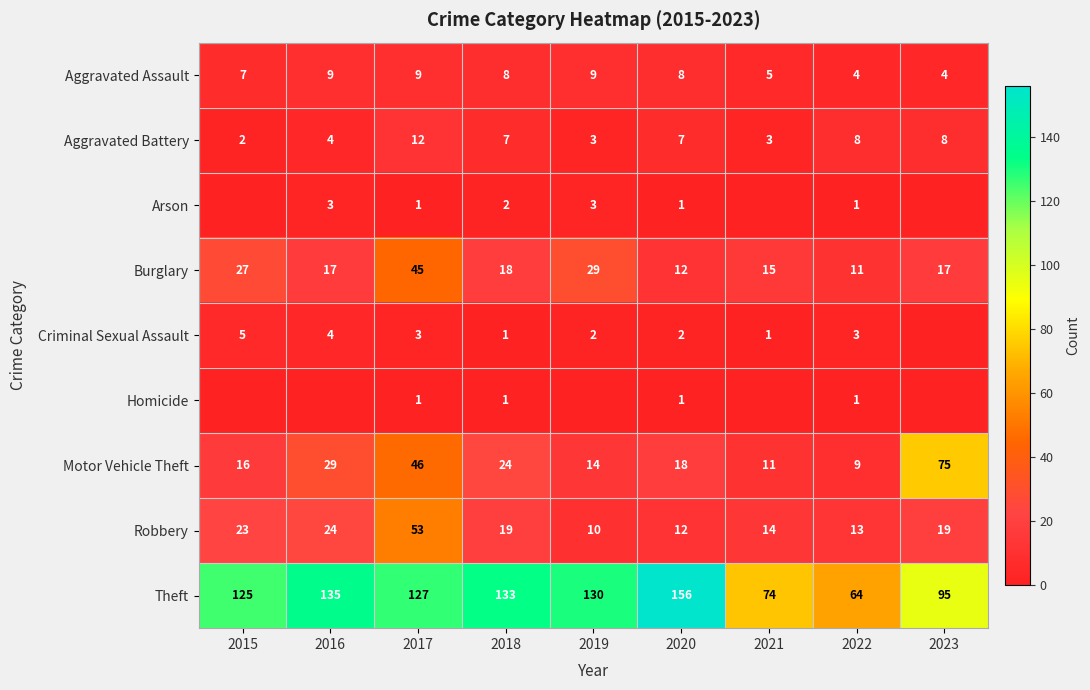

At which label does Motor Vehicle Theft first exceed 18?

2016